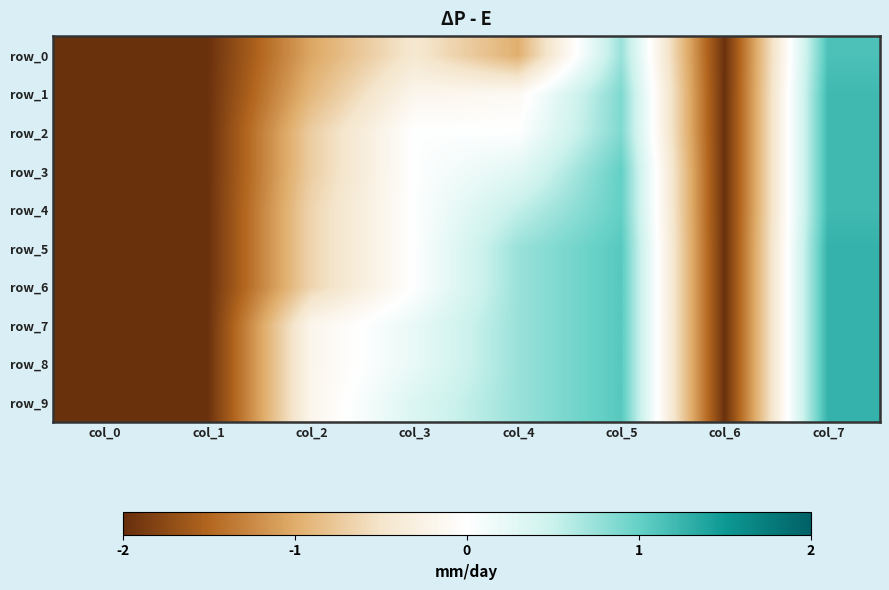

At which category does the chart reach its peak across all series?

col_7